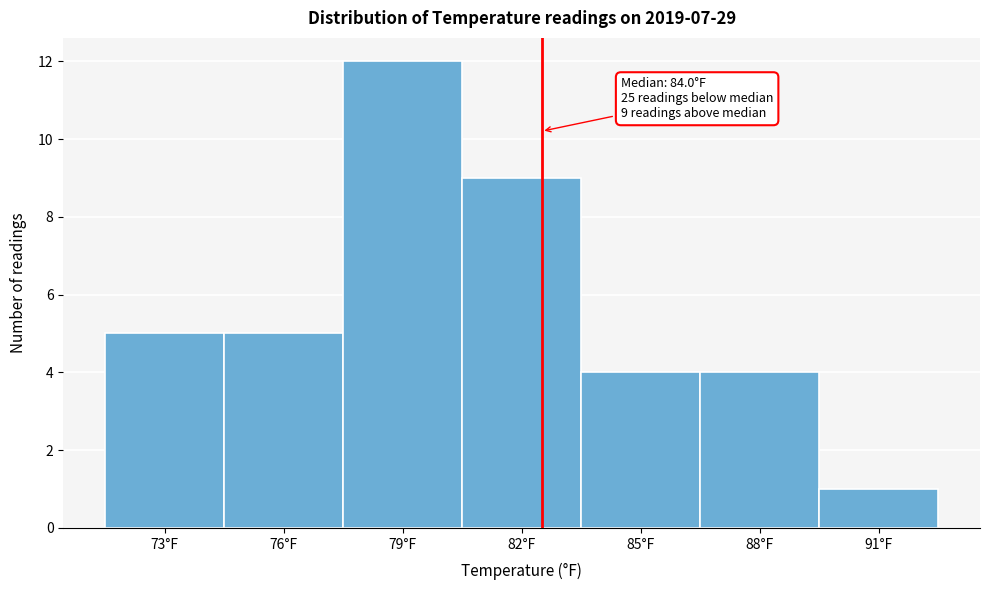

Reading right to left, list all the values displayed in this chart.

1	4	4	9	12	5	5